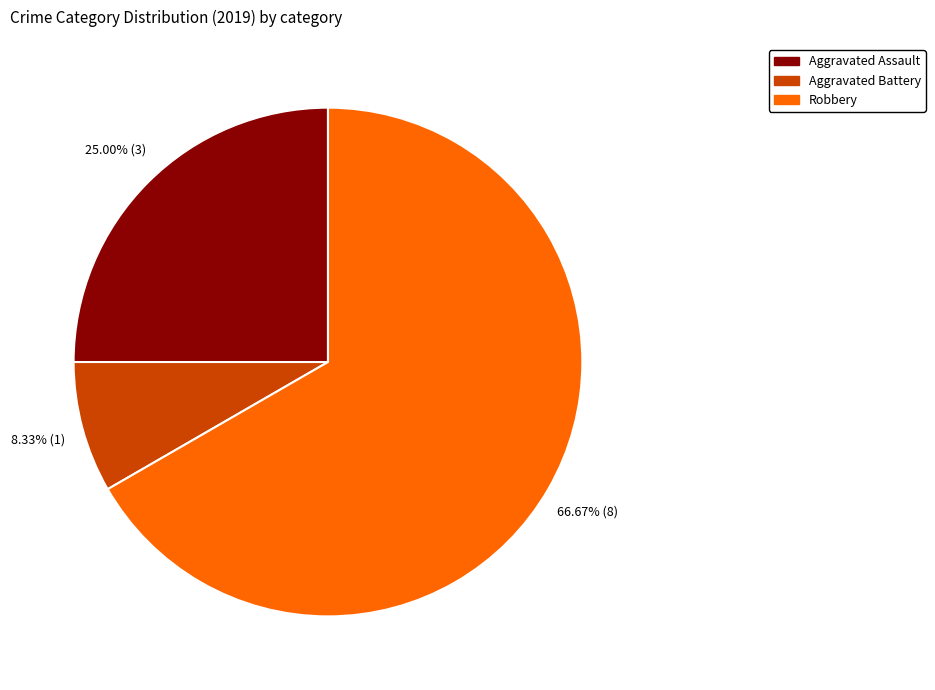

Which slice is the smallest?

Aggravated Battery